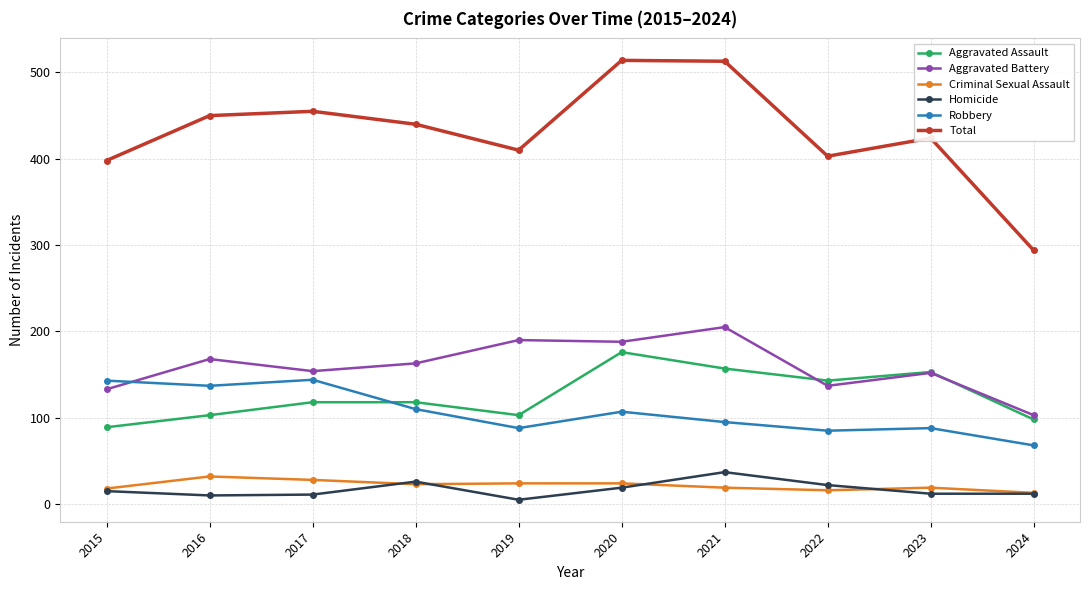

How many lines are shown in the chart?

6